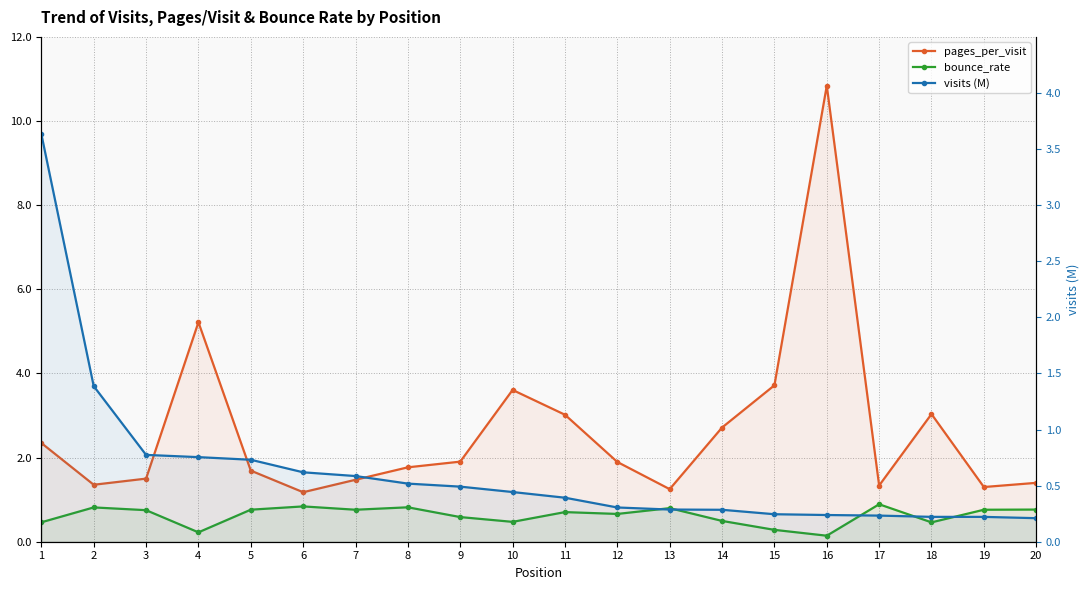

List the labels in order of visits (M) value, largest first.

1, 2, 3, 4, 5, 6, 7, 8, 9, 10, 11, 12, 13, 14, 15, 16, 17, 18, 19, 20